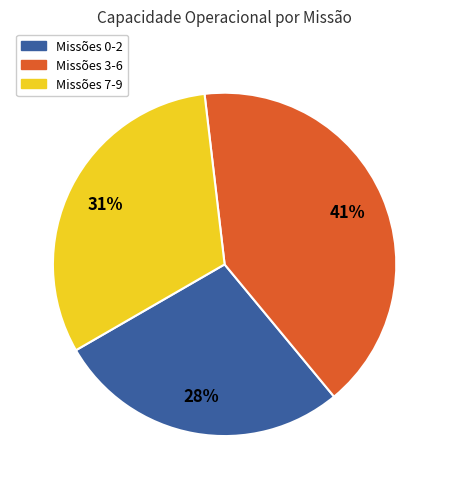

Count the number of slices in the pie.

3